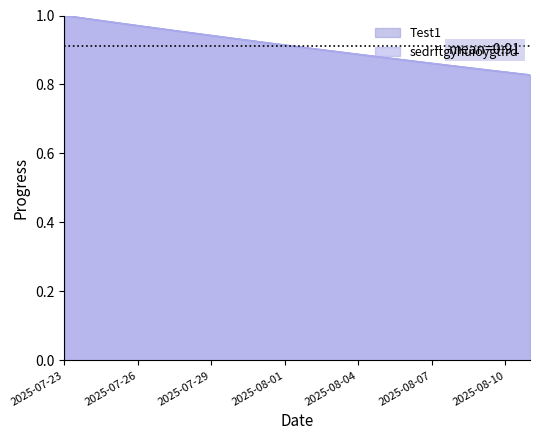

Which series has the widest spread of values?

Test1